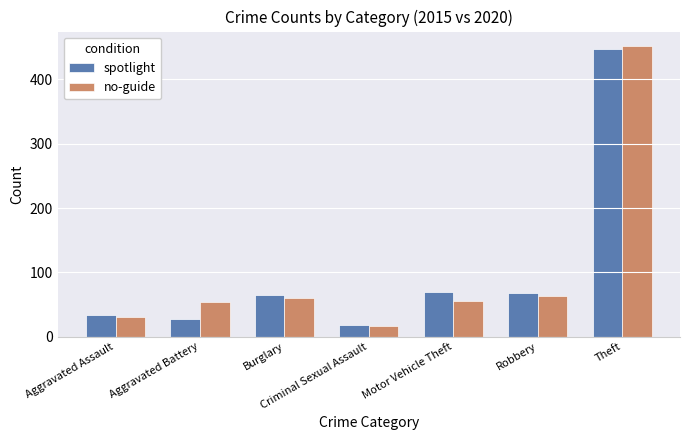

How many groups of bars are there?

7